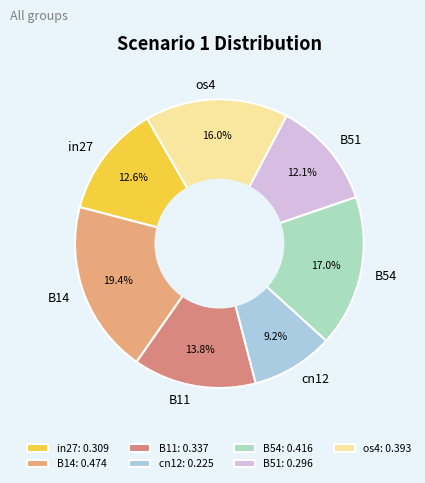

Does any single category account for the majority?

No